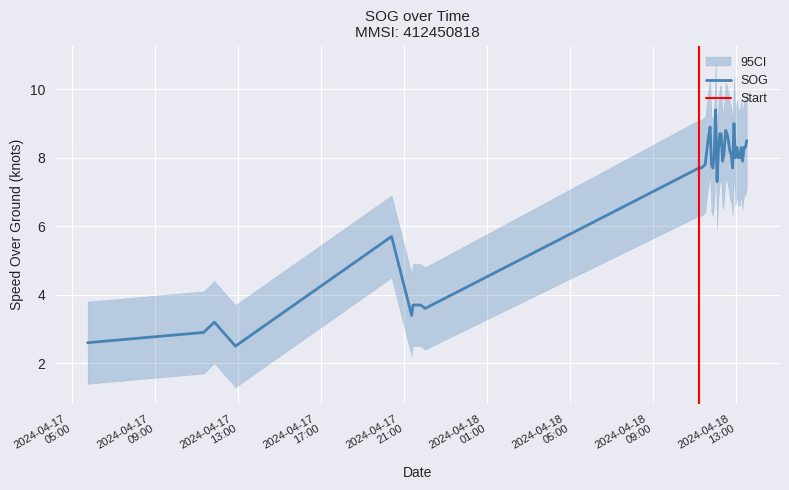

Between 2024-04-18 12:53:33 and 2024-04-17 21:47:12, which is larger?

2024-04-18 12:53:33